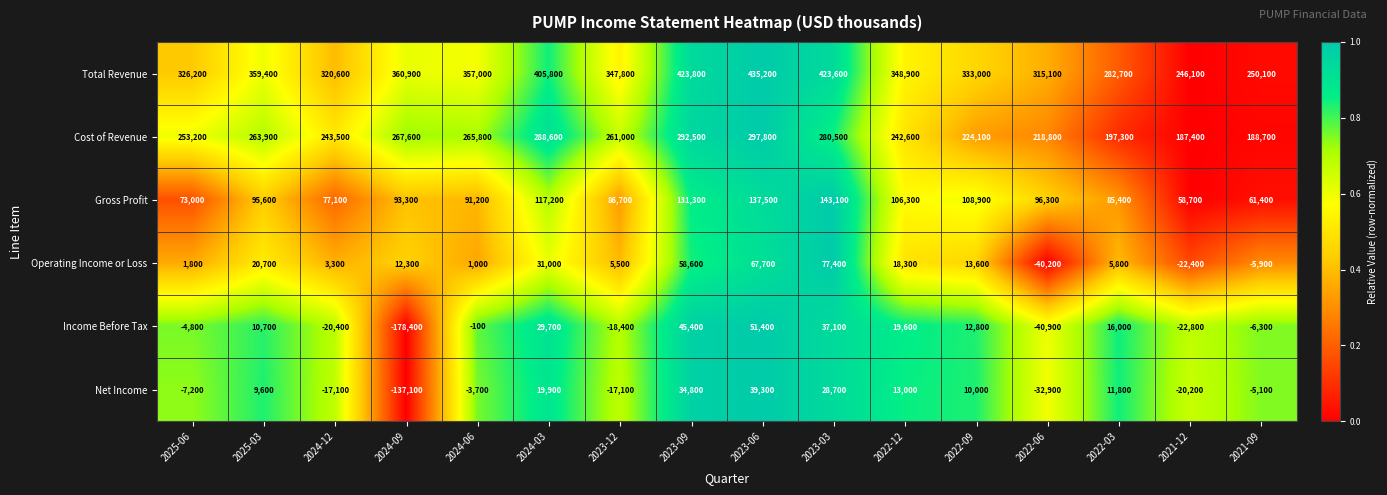

What is the maximum value for Gross Profit?

143100